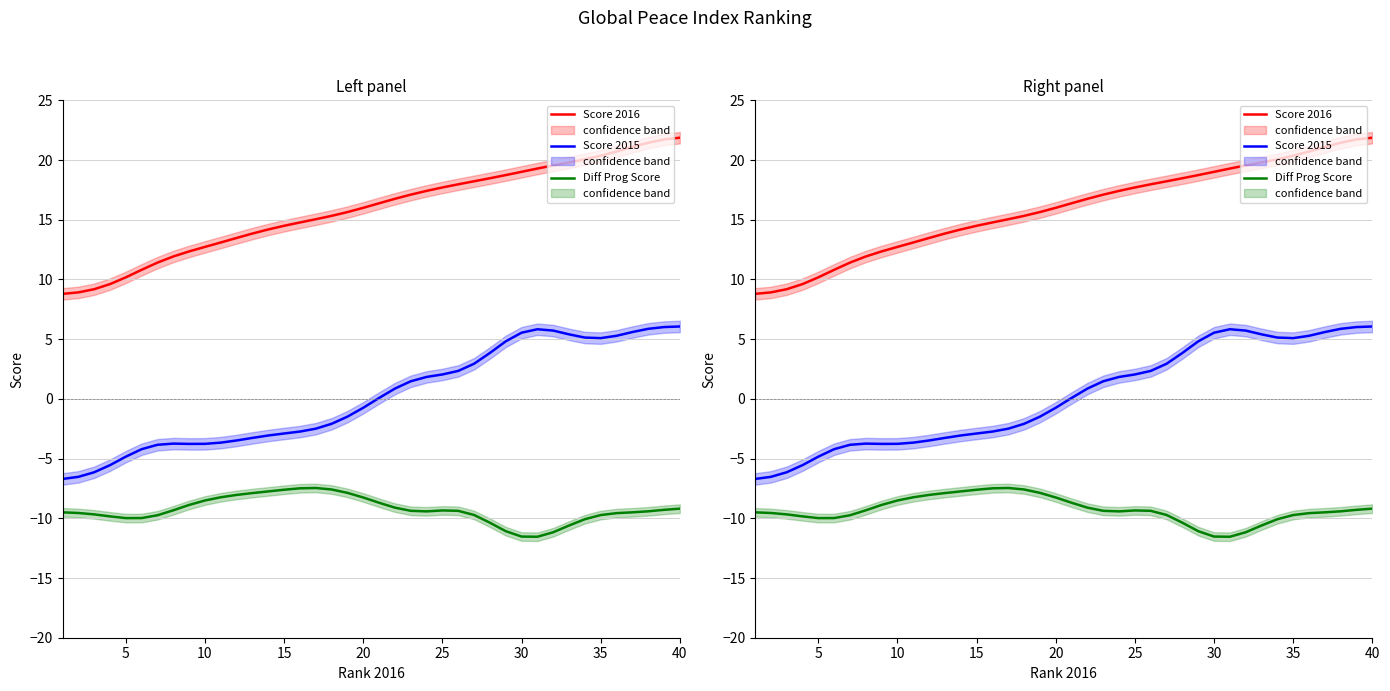

Which series has the largest total across all categories?

Score 2016